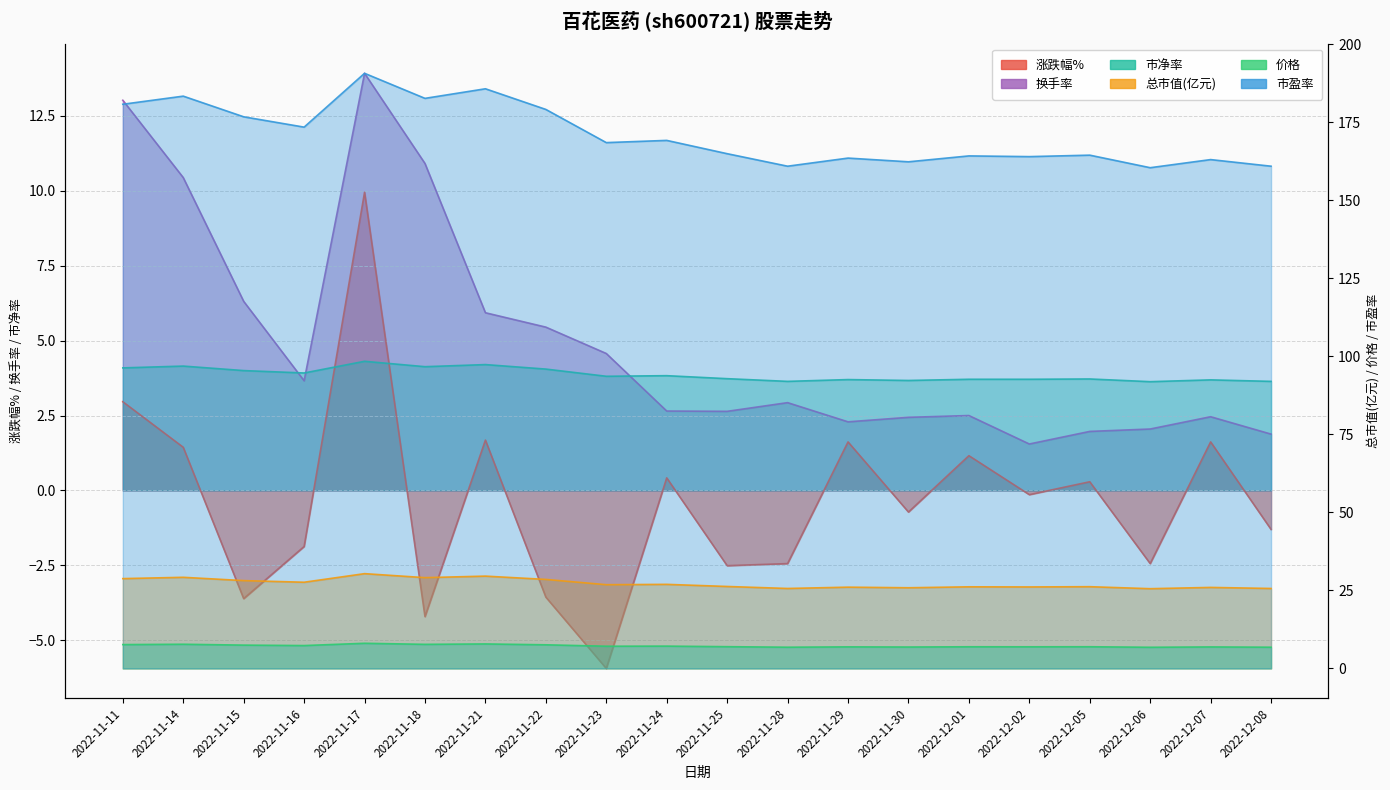

What position from the right is 2022-12-06?

3